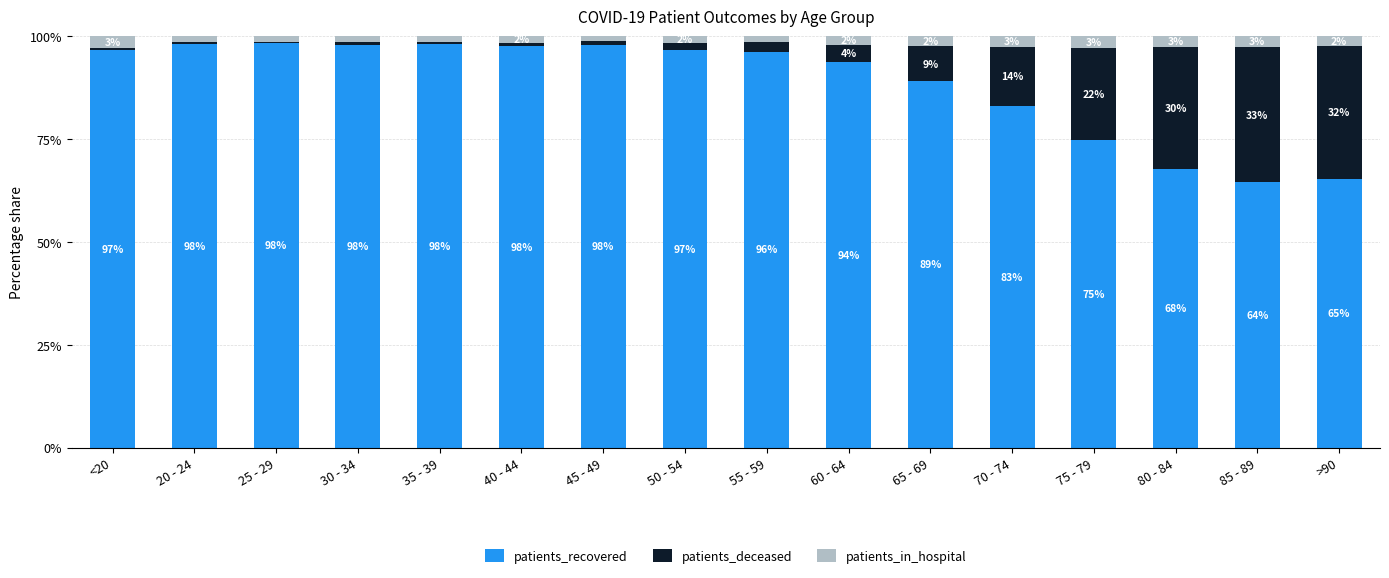

What is the maximum value for patients_recovered?

98.3